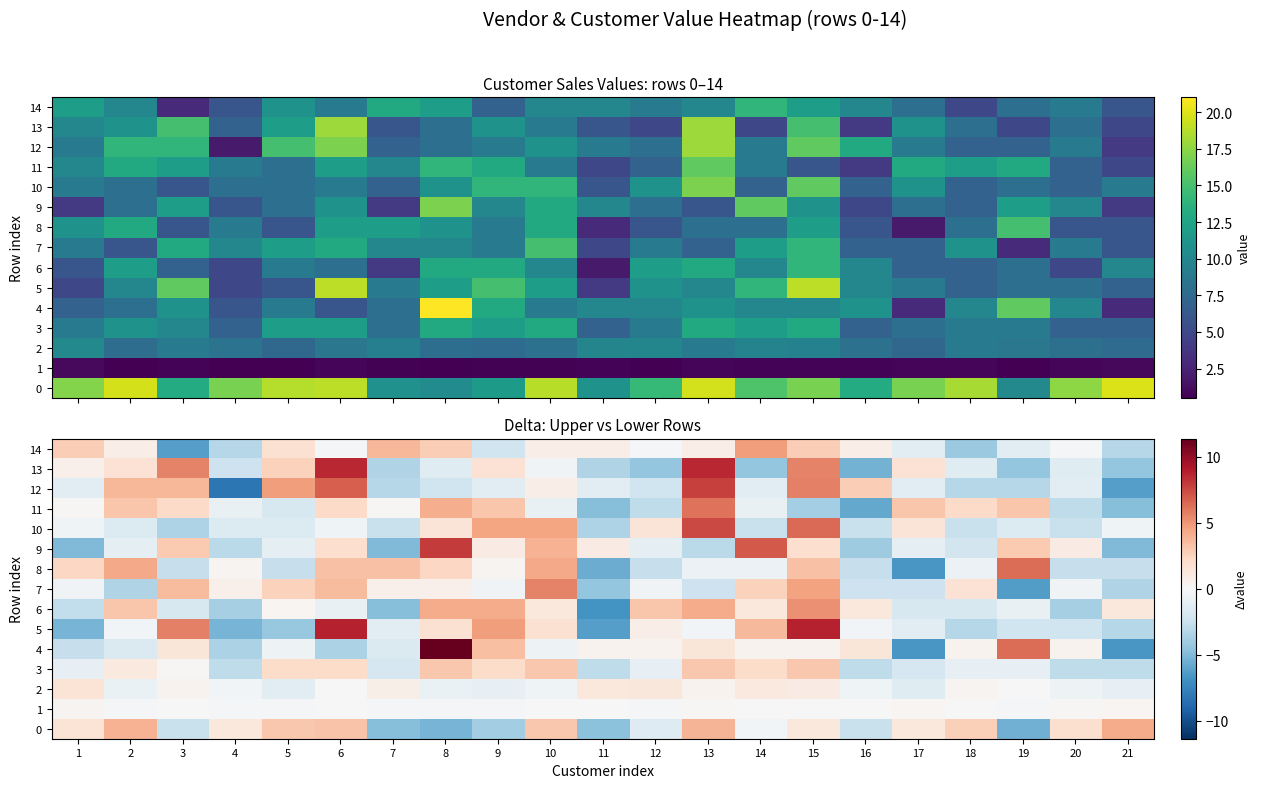

What is the greatest value displayed?

11.4